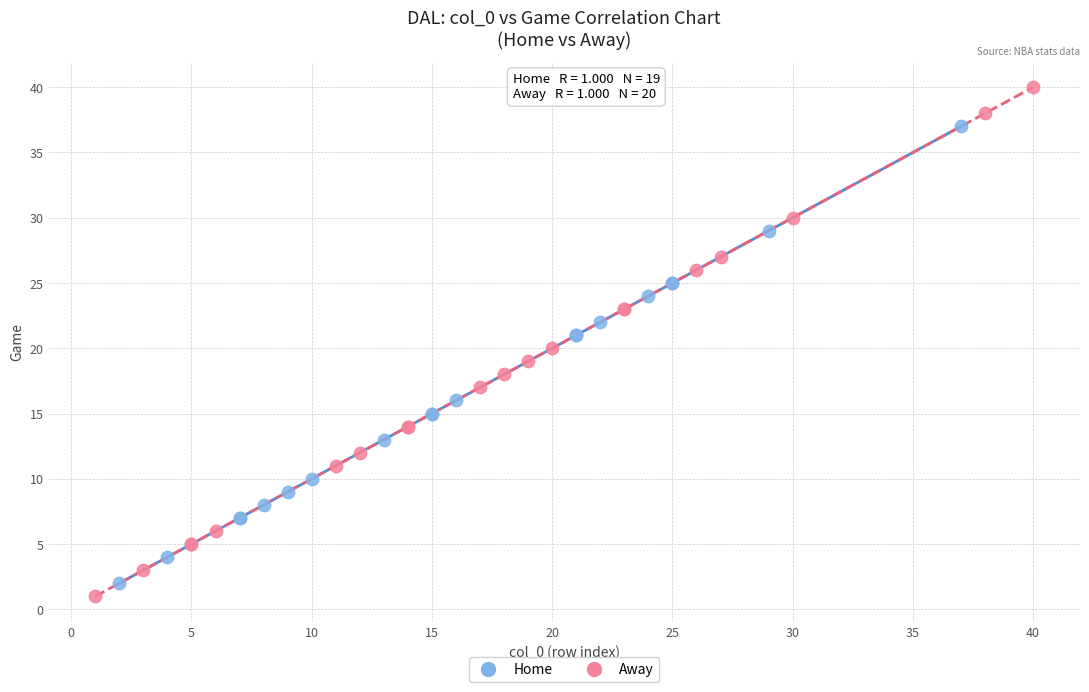

Which series contains the highest Y value?

Away